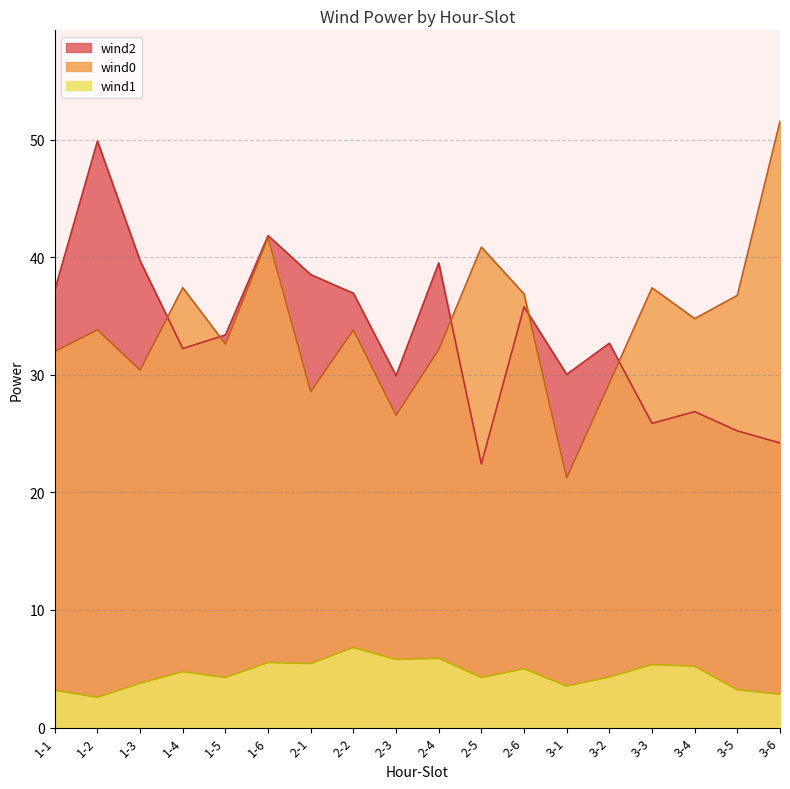

True or false: wind1 has a value of 1.5 at 1-2.

False